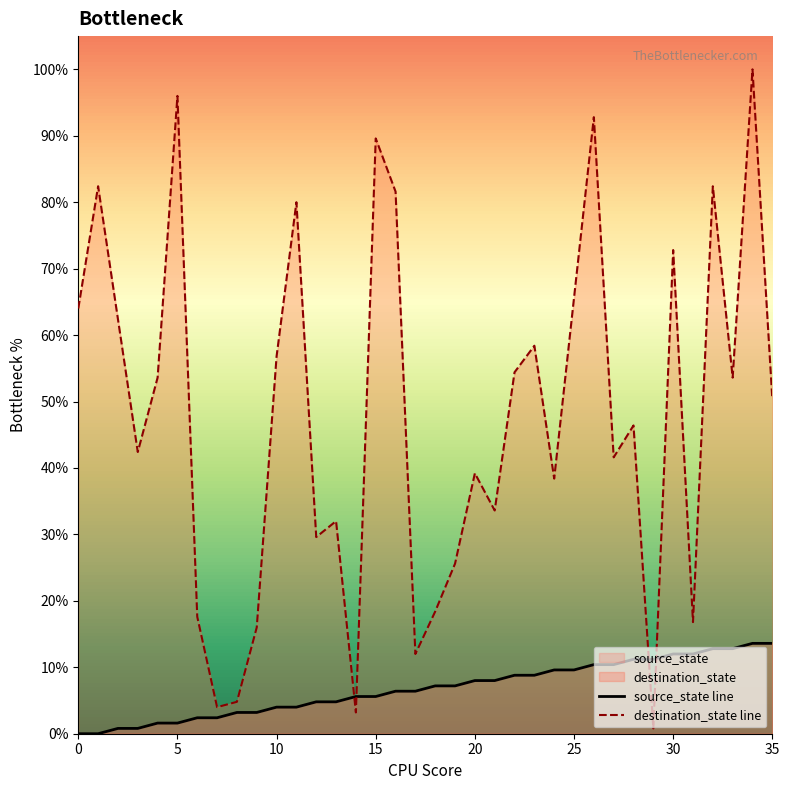

True or false: destination_state line and source_state line cross at least once.

True